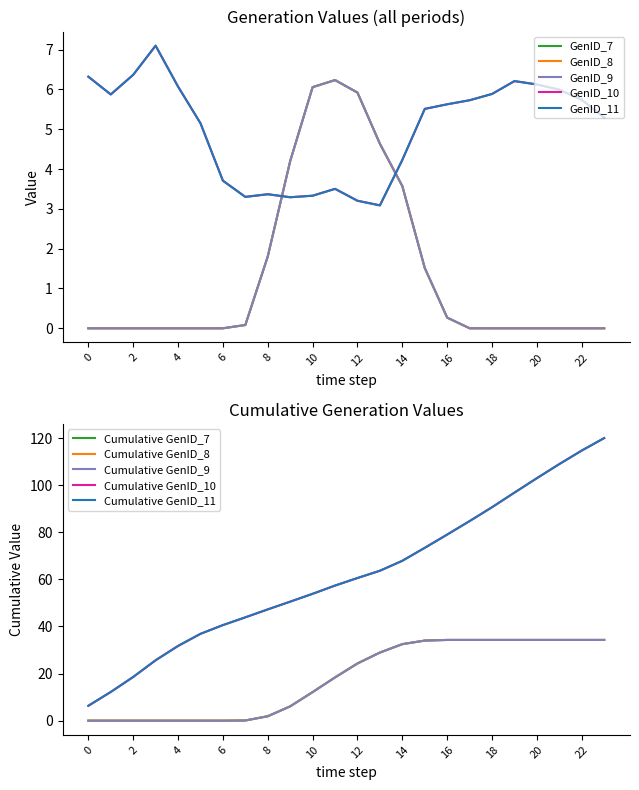

Is the value of GenID_11 at 5 greater than the value of GenID_9 at 15?

Yes